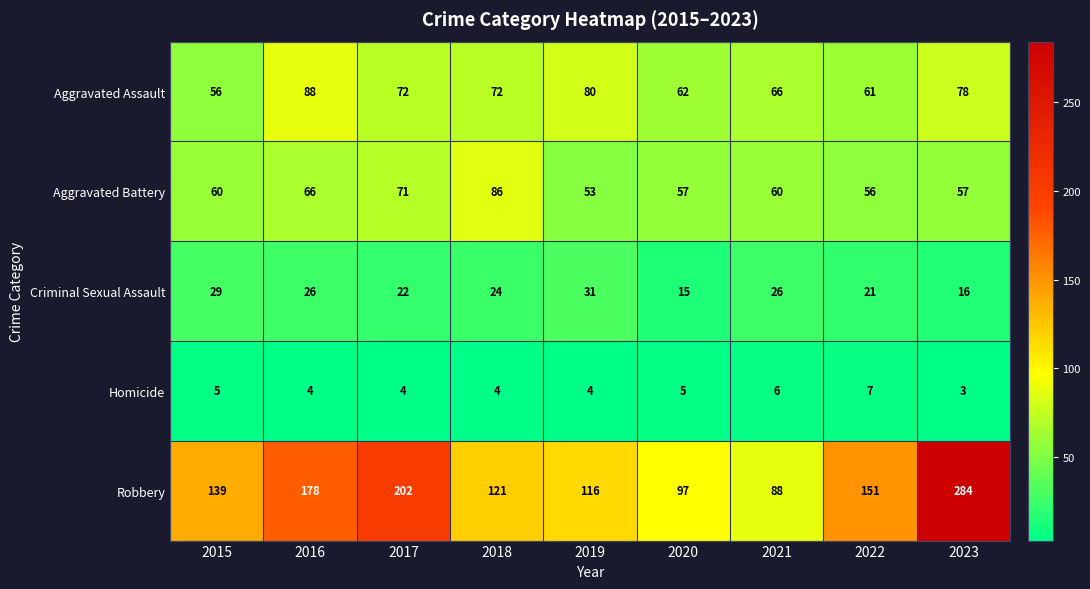

Rank the series at 2019 from highest to lowest value.

Robbery, Aggravated Assault, Aggravated Battery, Criminal Sexual Assault, Homicide